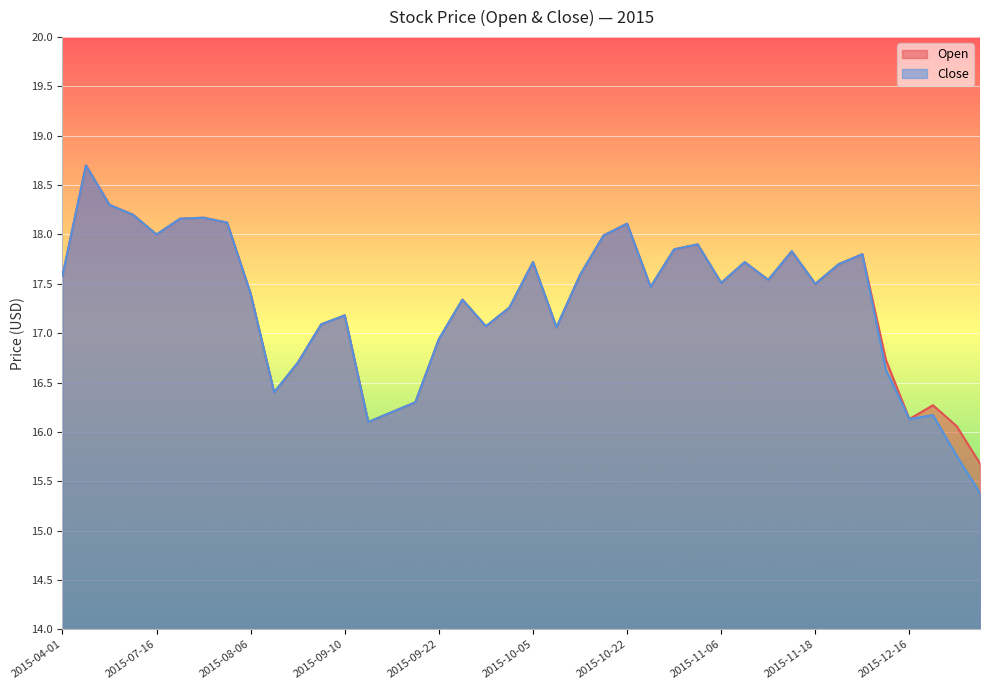

At which category does Open reach its first local peak?

2015-04-03